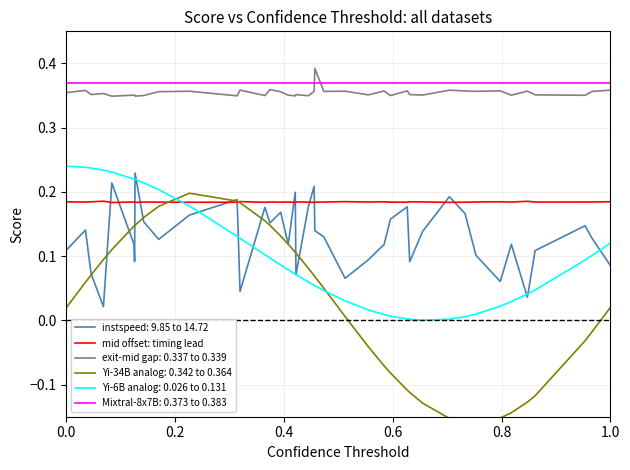

True or false: exit-mid gap: 0.337 to 0.339 and Yi-6B analog: 0.026 to 0.131 intersect in this chart.

False